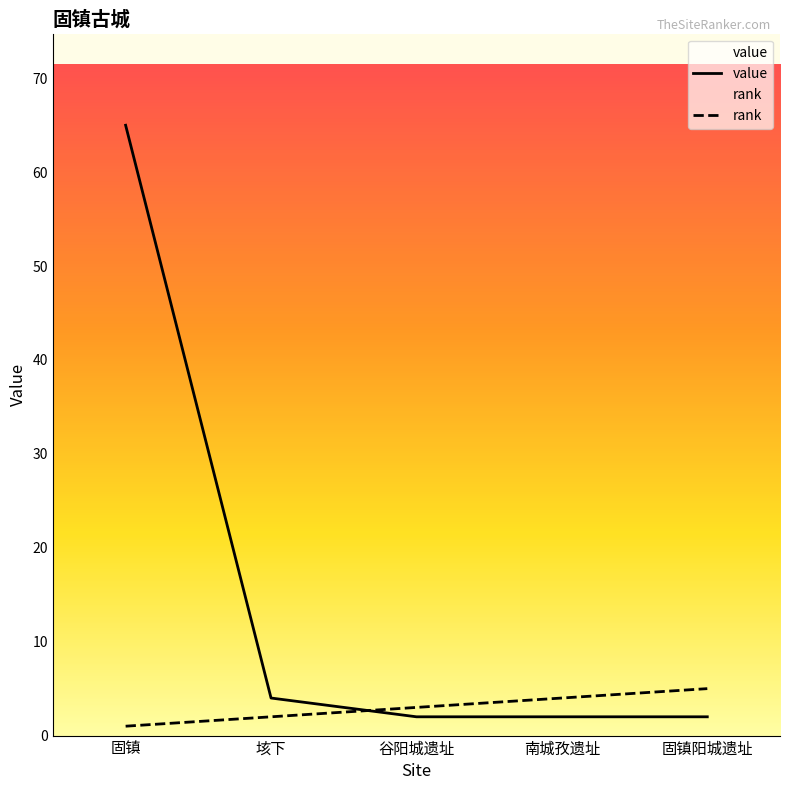

True or false: value and rank intersect in this chart.

True